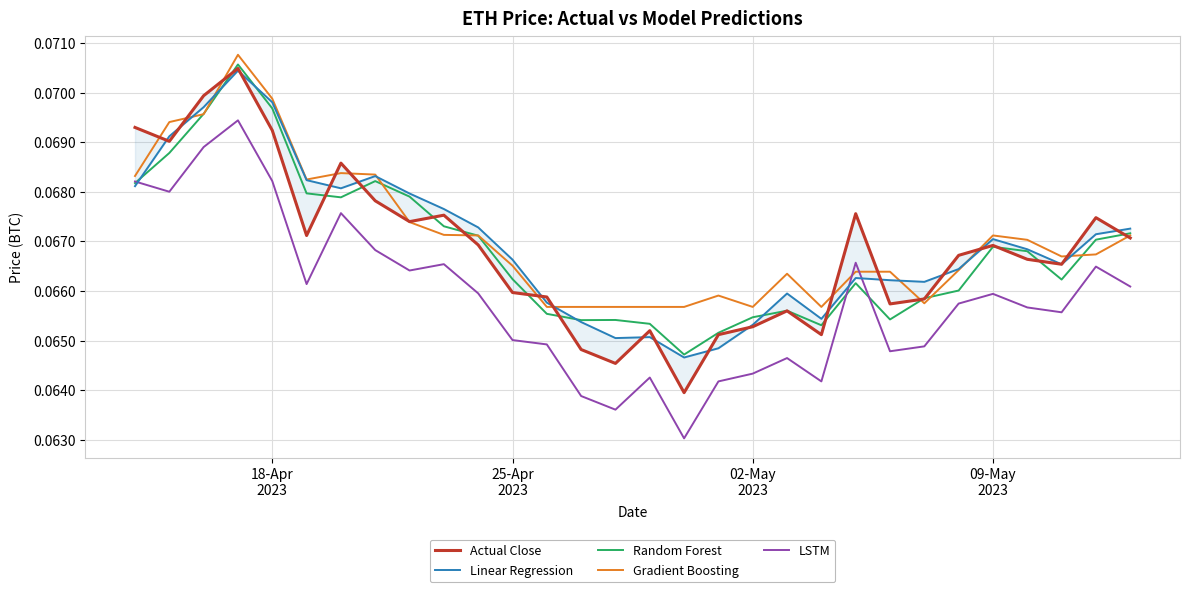

Is this an area chart (filled region under the line)?

No